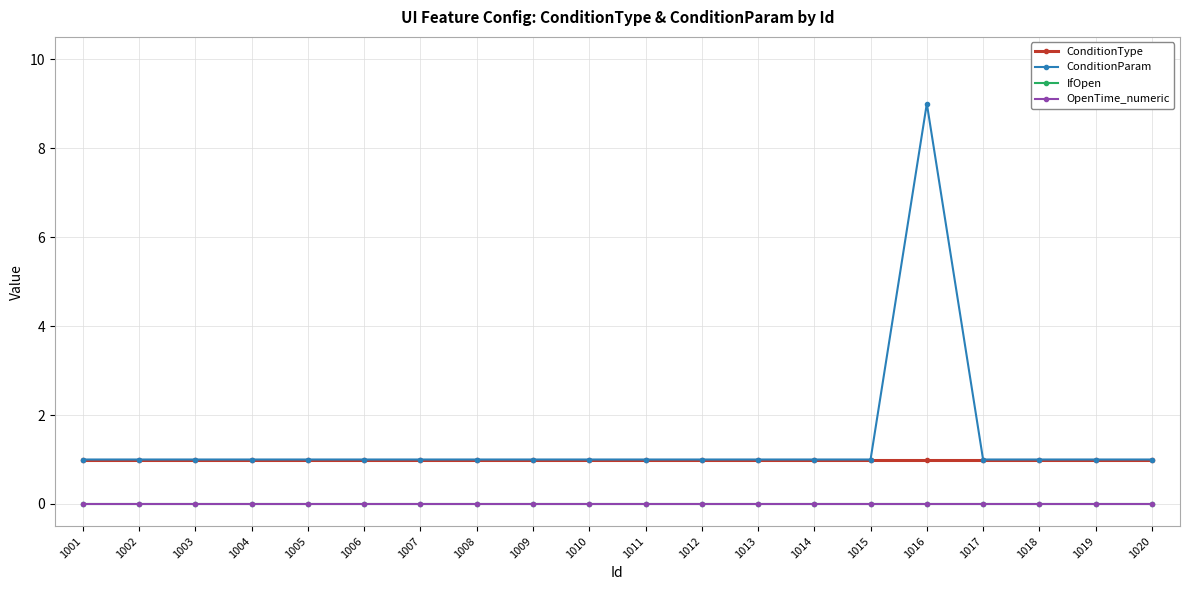

True or false: ConditionParam and IfOpen intersect in this chart.

False